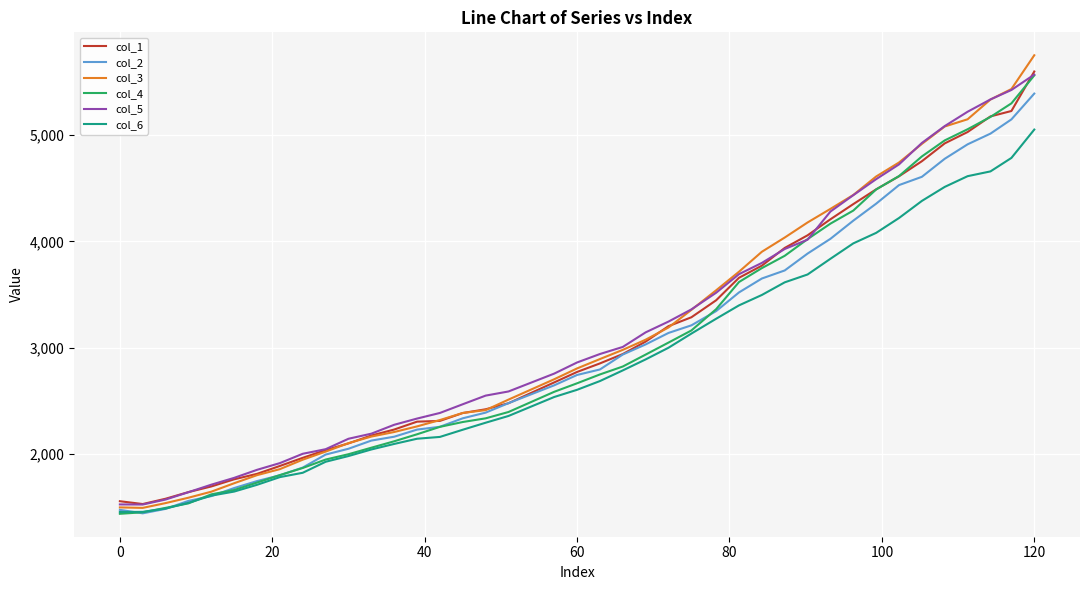

What is the average value of the col_5 series?

3157.3